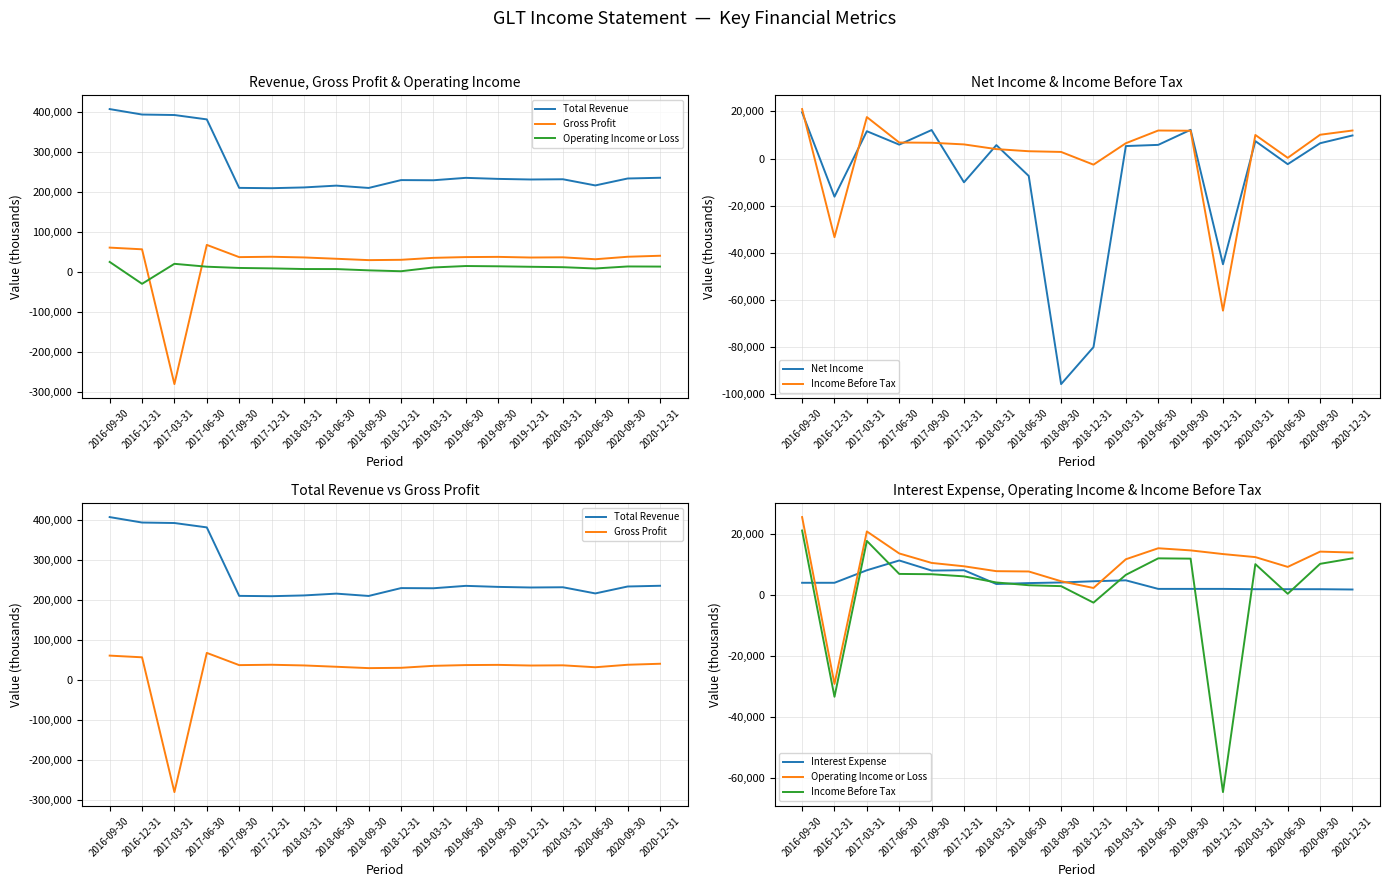

At which category is the sum across all series the highest?

2016-09-30